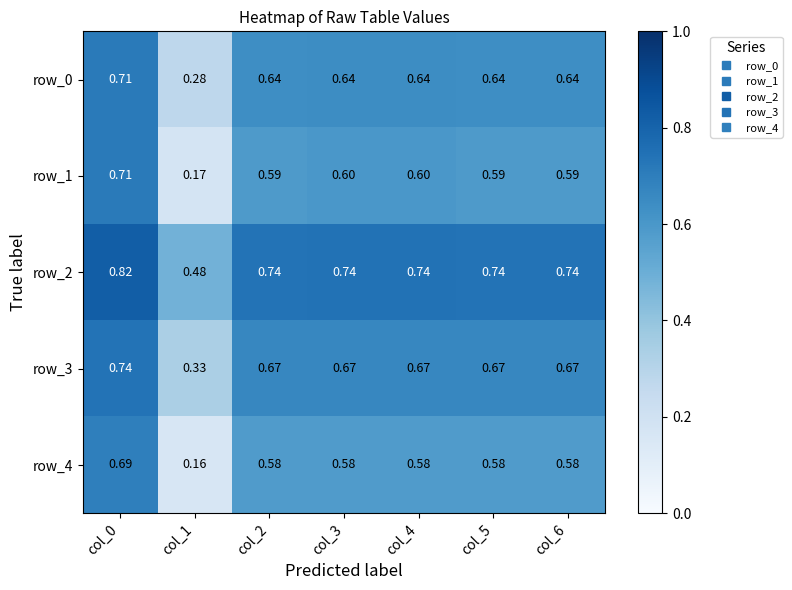

Is the value of row_1 at col_0 greater than the value of row_4 at col_3?

Yes